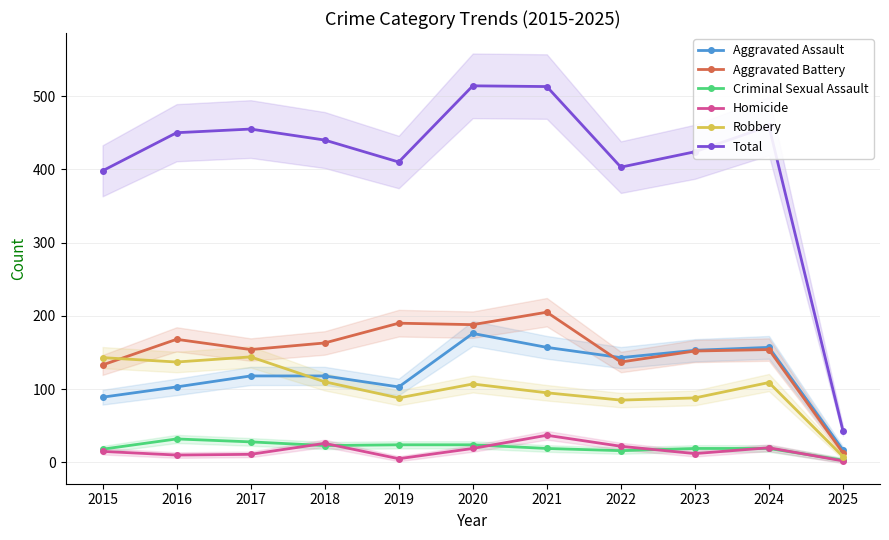

Reading right to left, extract all data points from this chart.

Aggravated Assault: 2025=17	2024=157	2023=153	2022=143	2021=157	2020=176	2019=103	2018=118	2017=118	2016=103	2015=89
Aggravated Battery: 2025=13	2024=154	2023=152	2022=137	2021=205	2020=188	2019=190	2018=163	2017=154	2016=168	2015=133
Criminal Sexual Assault: 2025=3	2024=19	2023=19	2022=16	2021=19	2020=24	2019=24	2018=23	2017=28	2016=32	2015=18
Homicide: 2025=2	2024=20	2023=12	2022=22	2021=37	2020=19	2019=5	2018=26	2017=11	2016=10	2015=15
Robbery: 2025=8	2024=109	2023=88	2022=85	2021=95	2020=107	2019=88	2018=110	2017=144	2016=137	2015=143
Total: 2025=43	2024=459	2023=424	2022=403	2021=513	2020=514	2019=410	2018=440	2017=455	2016=450	2015=398